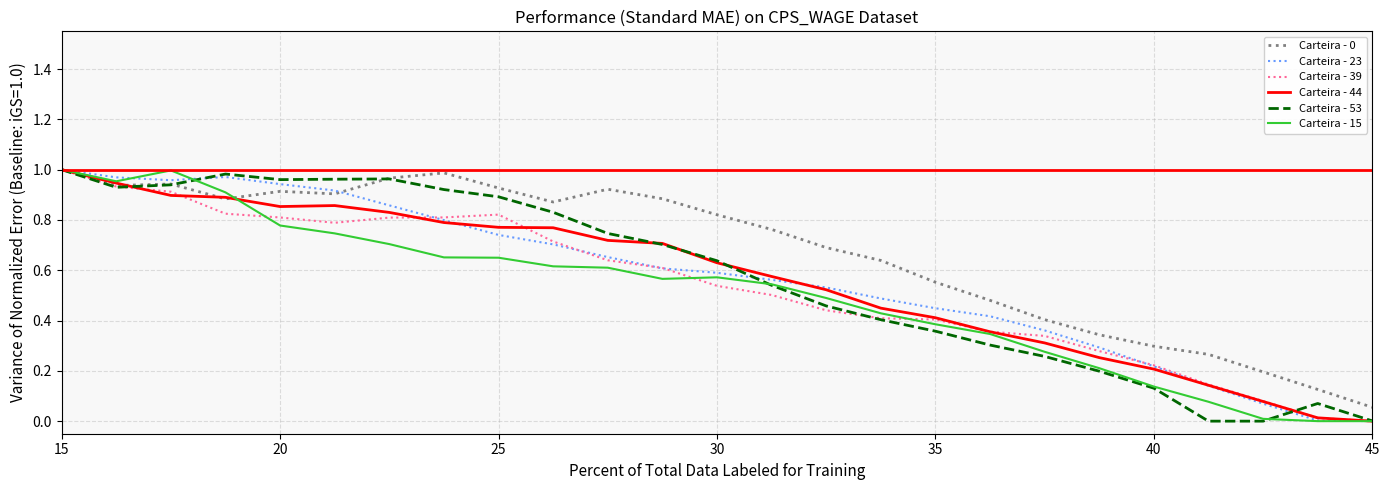

At how many categories does at least one series exceed 0?

25